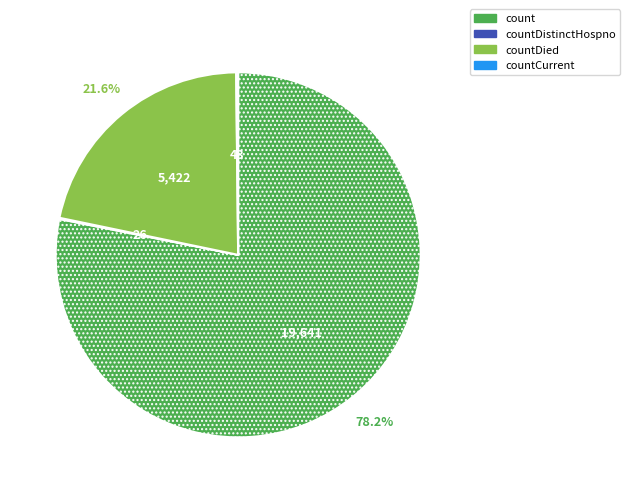

Does any single category account for the majority?

Yes